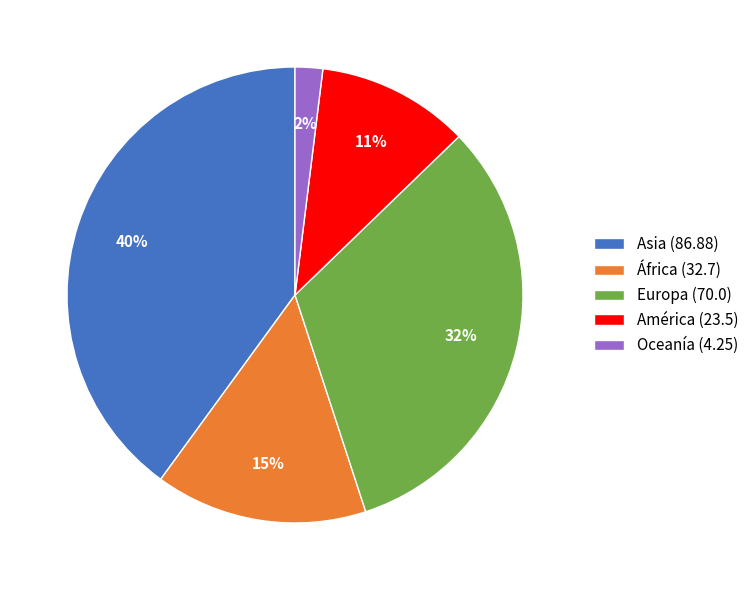

Which slice is the largest?

Asia